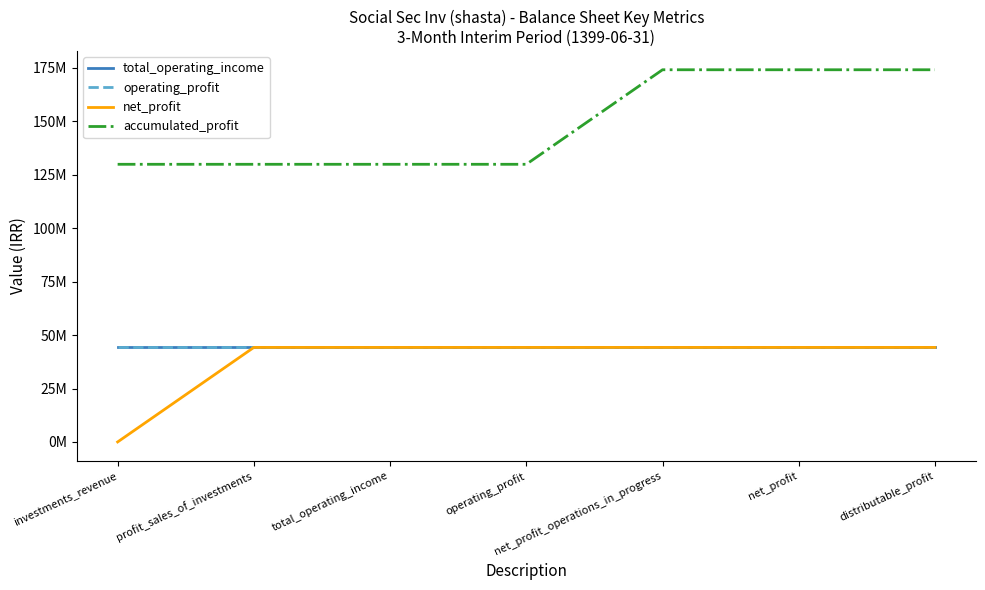

What is the average value of the total_operating_income series?

44596718